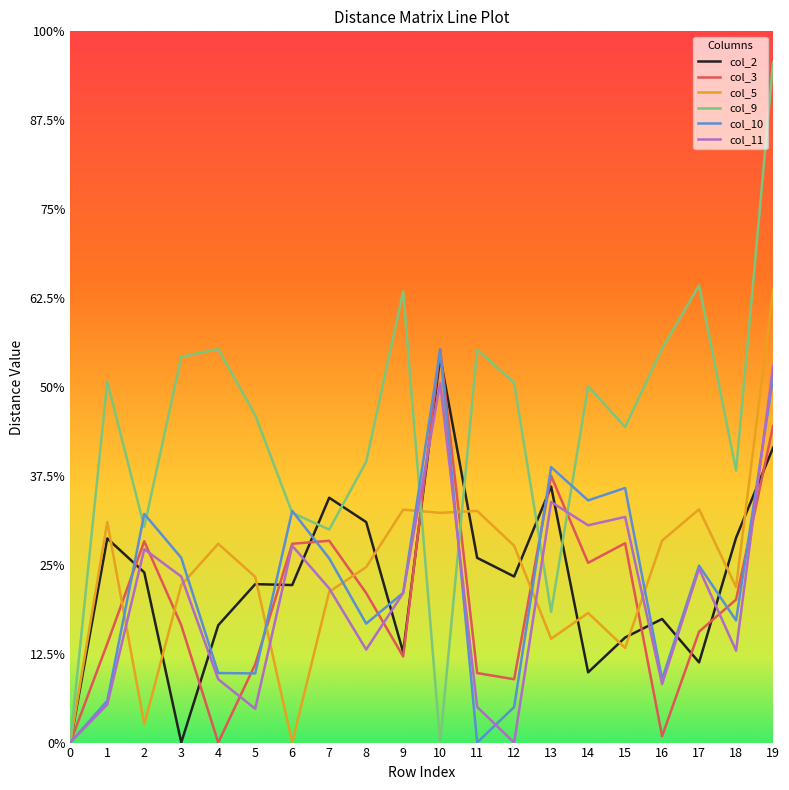

Reading right to left, extract all data points from this chart.

col_2: 16.6	11.5	4.5	7.0	5.9	4.0	14.4	9.3	10.4	21.7	5.1	12.4	13.8	8.9	8.9	6.6	0.0	9.6	11.5	0.0
col_3: 17.8	8.0	6.2	0.4	11.2	10.1	15.0	3.6	3.9	22.1	4.8	8.4	11.3	11.2	4.4	0.0	6.6	11.3	5.6	0.0
col_5: 25.4	8.8	13.1	11.4	5.3	7.3	5.8	11.1	13.0	12.9	13.1	9.9	8.5	0.0	9.3	11.2	8.9	1.0	12.4	0.0
col_9: 38.2	15.3	25.7	22.2	17.7	20.1	7.3	20.2	22.1	0.0	25.4	15.8	12.0	12.9	18.4	22.1	21.7	12.1	20.3	0.0
col_10: 20.5	6.9	9.9	3.6	14.3	13.6	15.5	2.0	0.0	22.1	8.4	6.7	10.4	13.0	3.9	3.9	10.4	12.9	2.4	0.0
col_11: 21.2	5.2	9.8	3.3	12.7	12.2	13.5	0.0	2.0	20.2	8.4	5.2	8.7	11.1	1.9	3.6	9.3	10.9	2.1	0.0